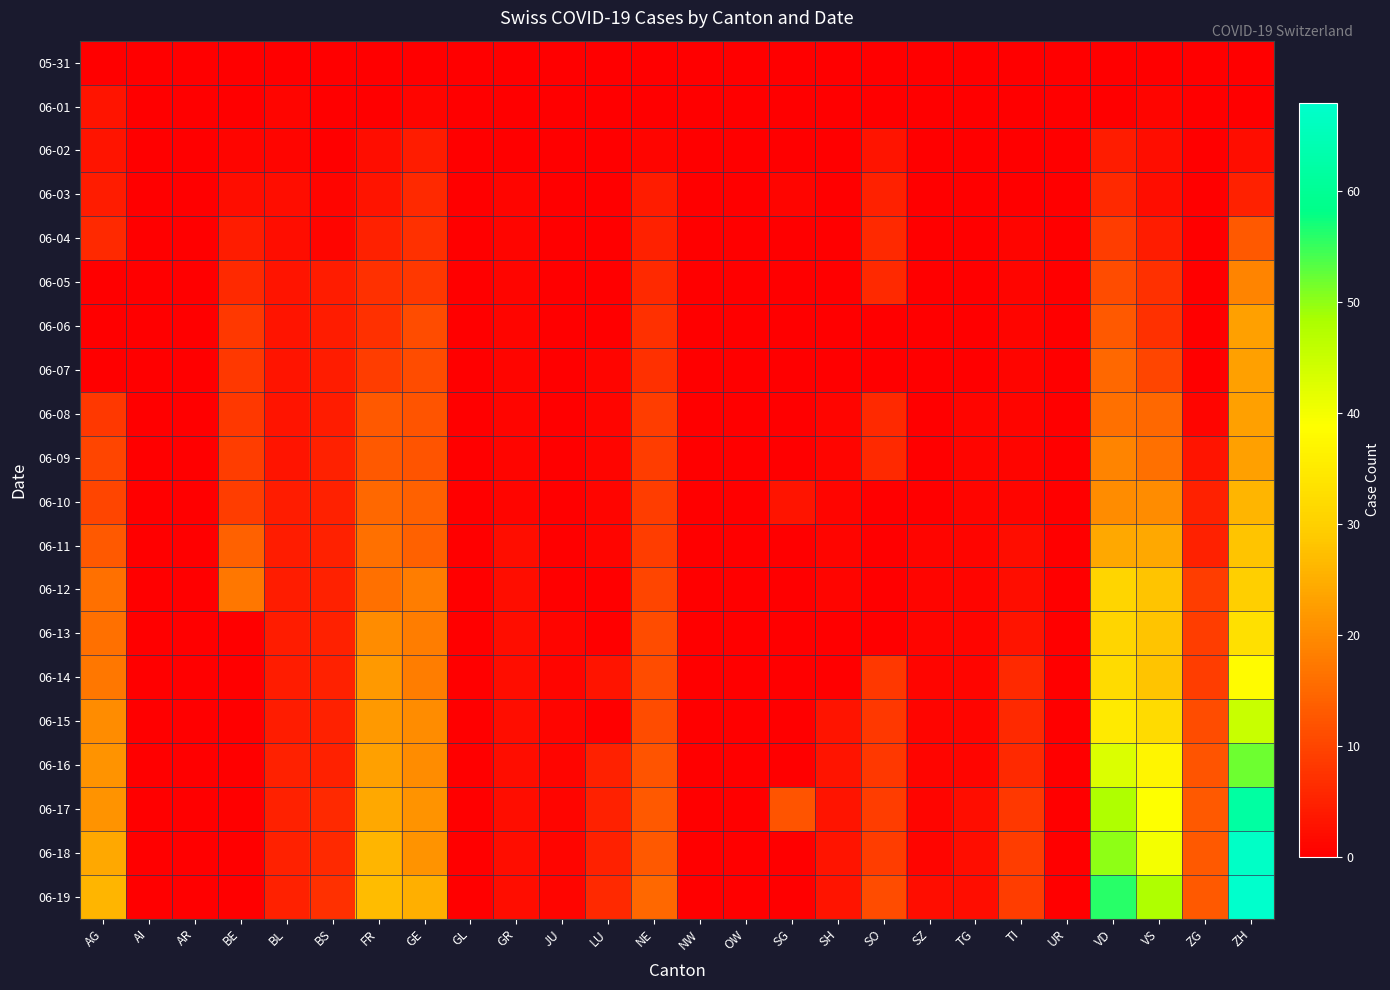

What is the maximum value shown in the chart?

68